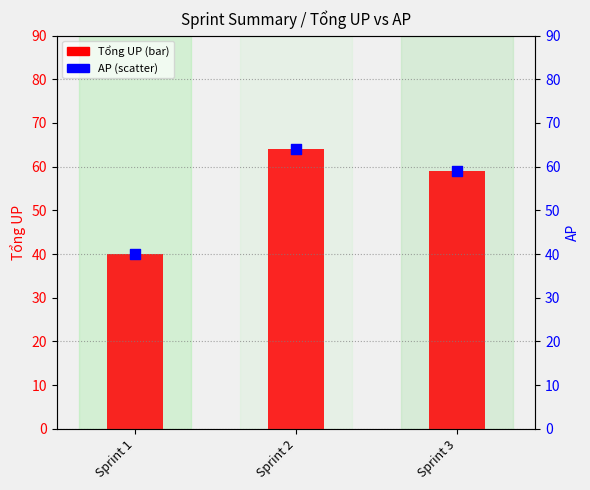

At how many categories does at least one series exceed 50?

2